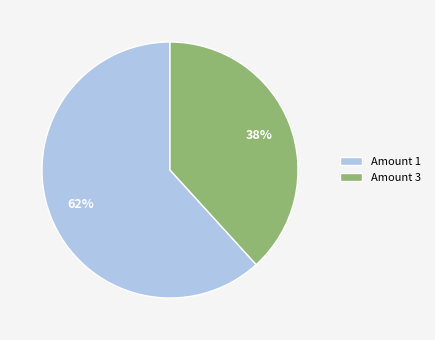

To the nearest percent, what is the difference between the largest and smallest slice percentages?

24%